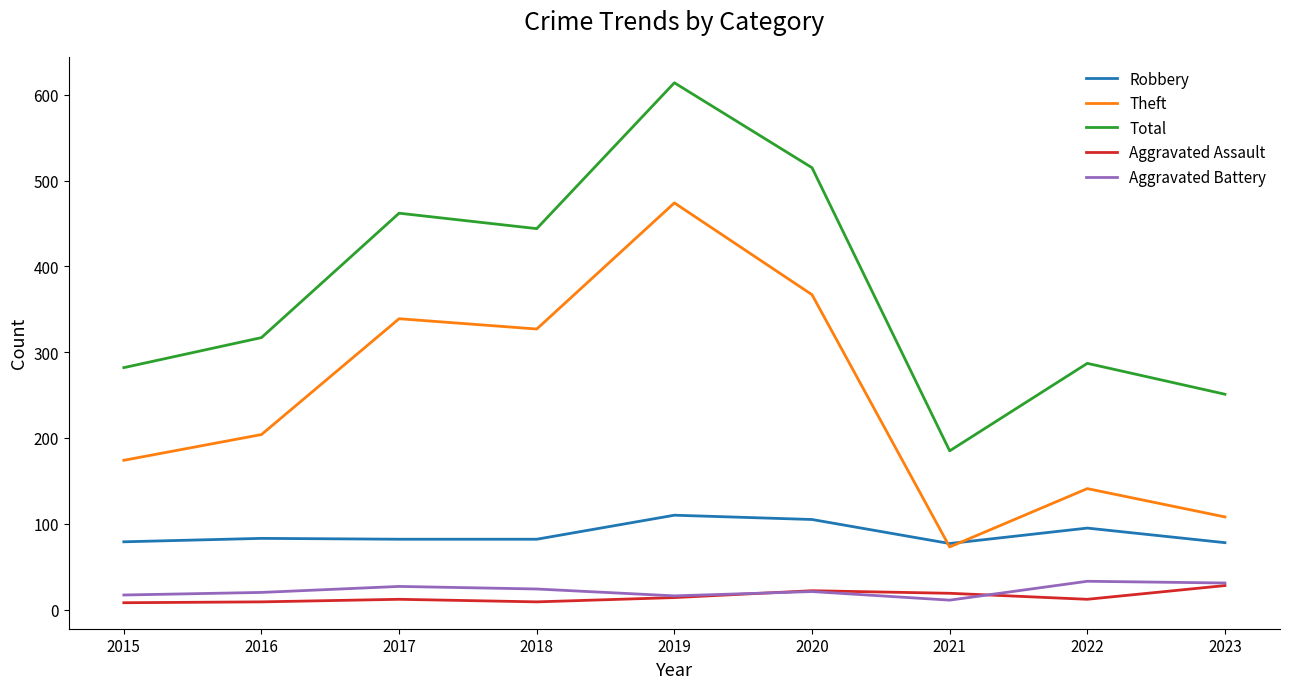

Read the Aggravated Battery value at 2019.

16